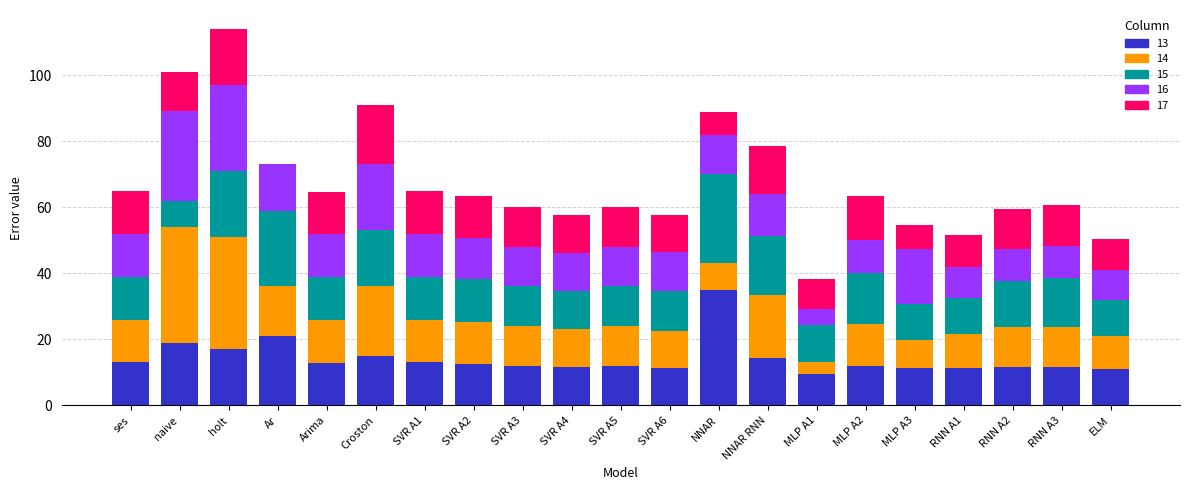

What is the total value across all series at SVR A3?

60.0